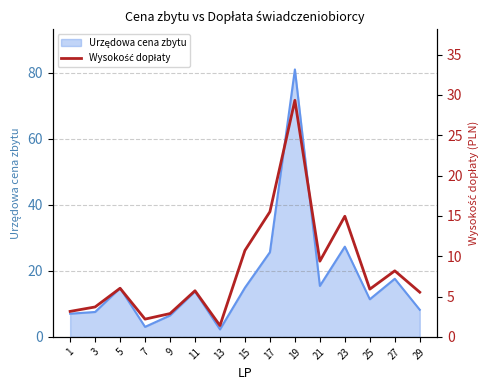

Reading right to left, what are all the values shown in this chart?

5.5	8.2	5.9	15.0	9.4	29.3	15.5	10.7	1.4	5.7	2.9	2.2	6.0	3.7	3.2